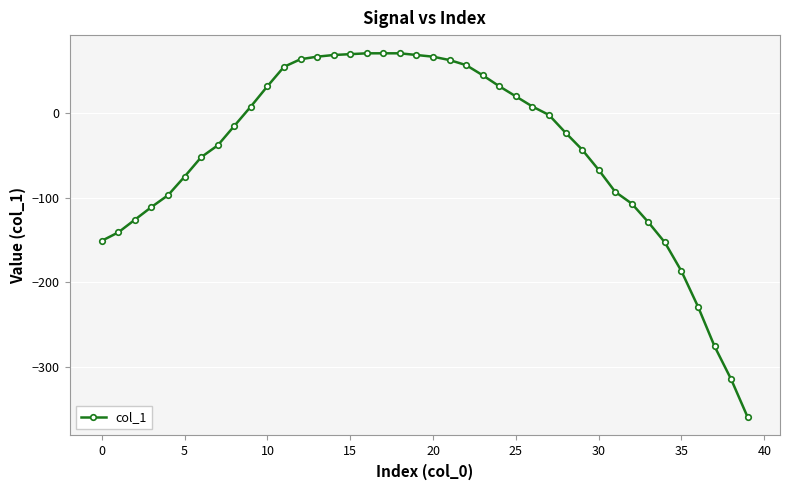

How many data points are above -15?

19